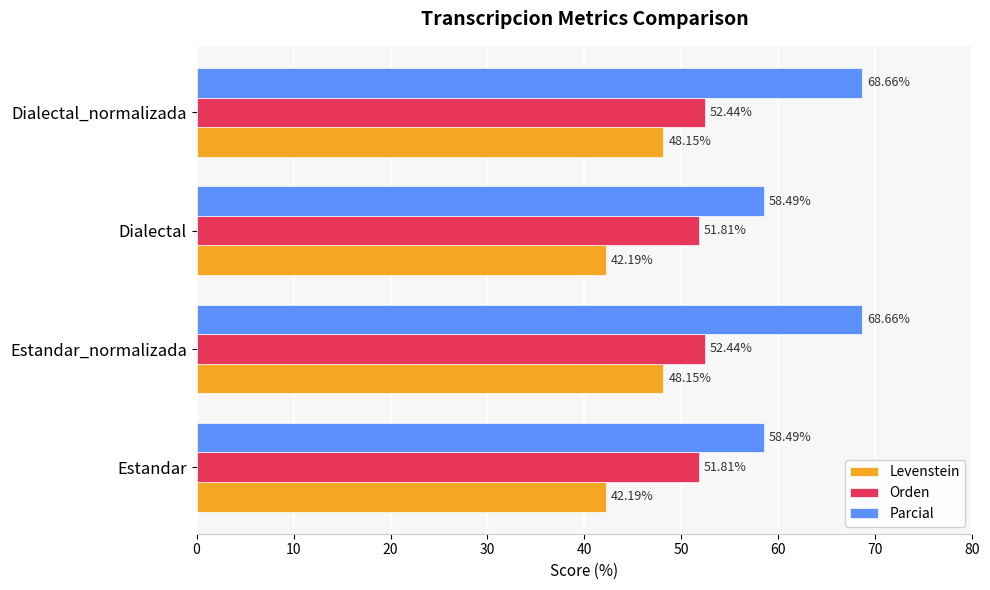

What is the difference between the maximum and minimum values in the Parcial series?

10.2